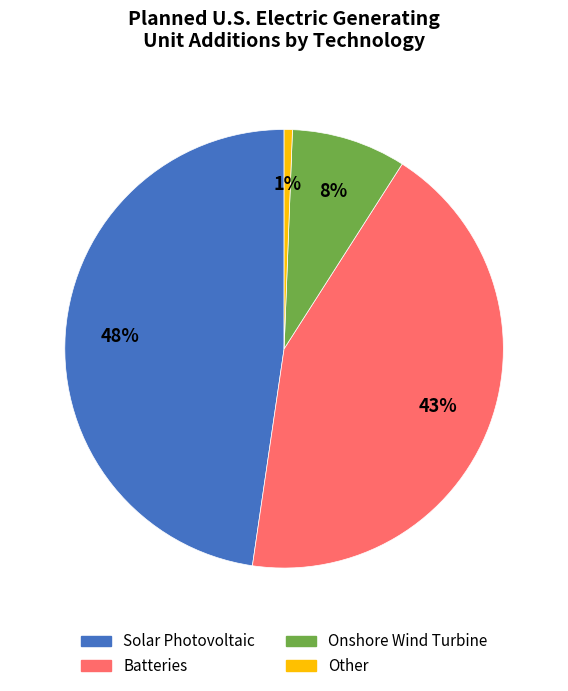

Is there a majority slice in this chart?

No